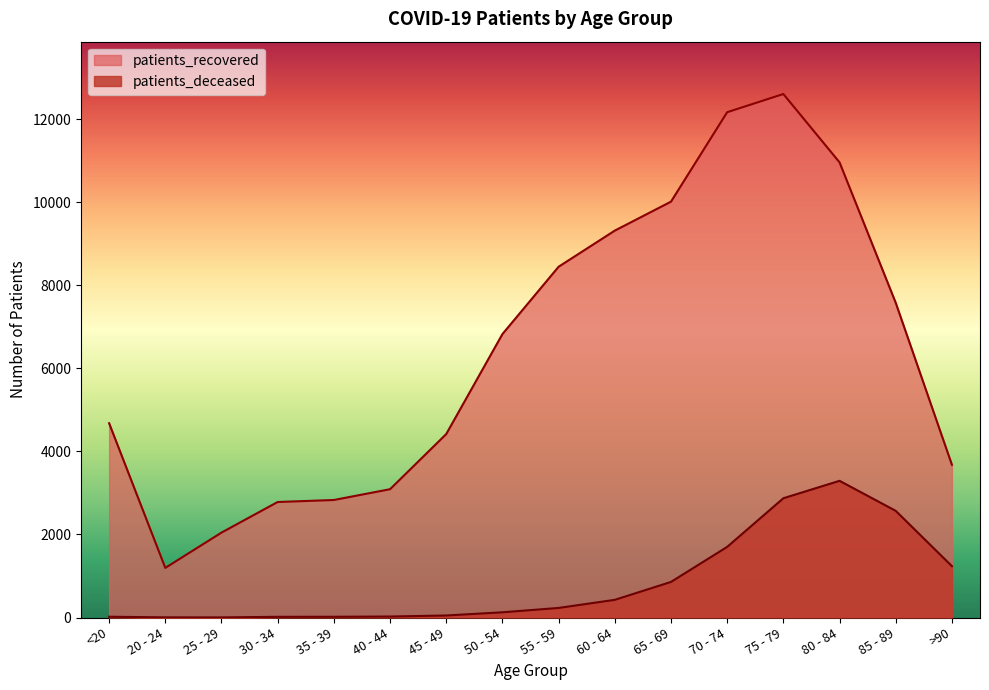

What is the sum of the patients_deceased values at 65 - 69 and 85 - 89?

3426